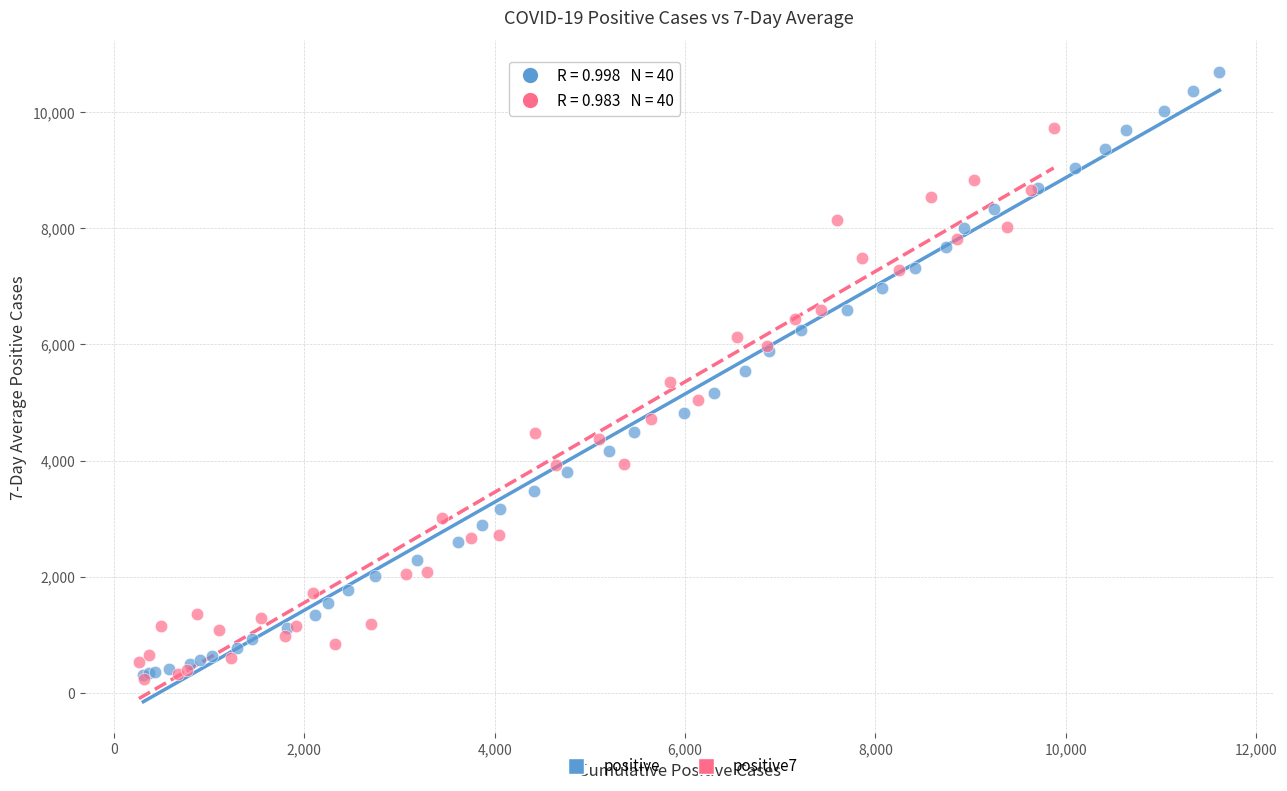

Which series has the widest spread of Y values?

positive